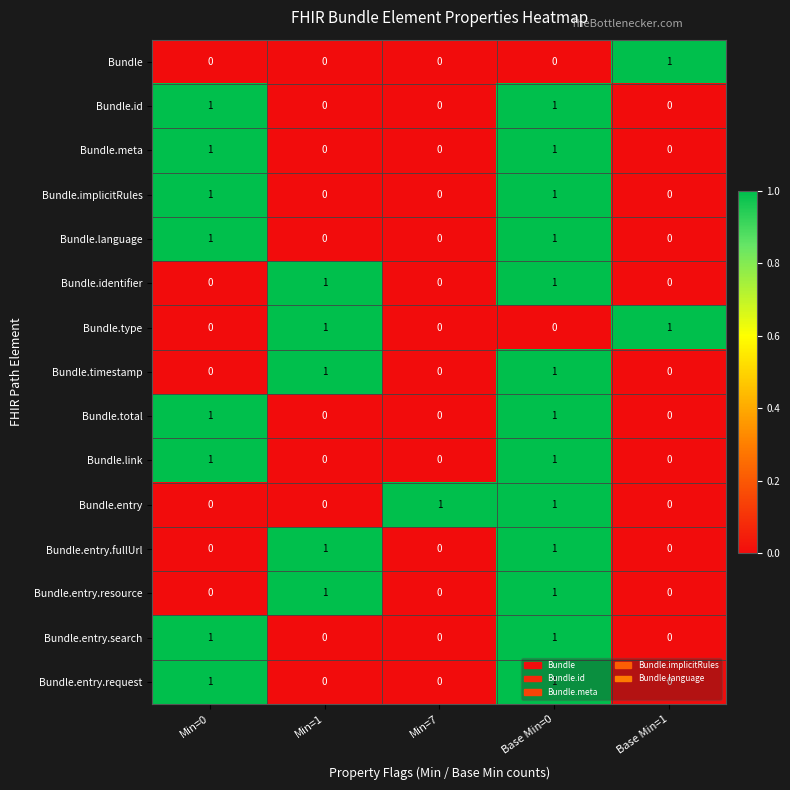

True or false: Bundle.id has a value of 0 at Base Min=1.

True